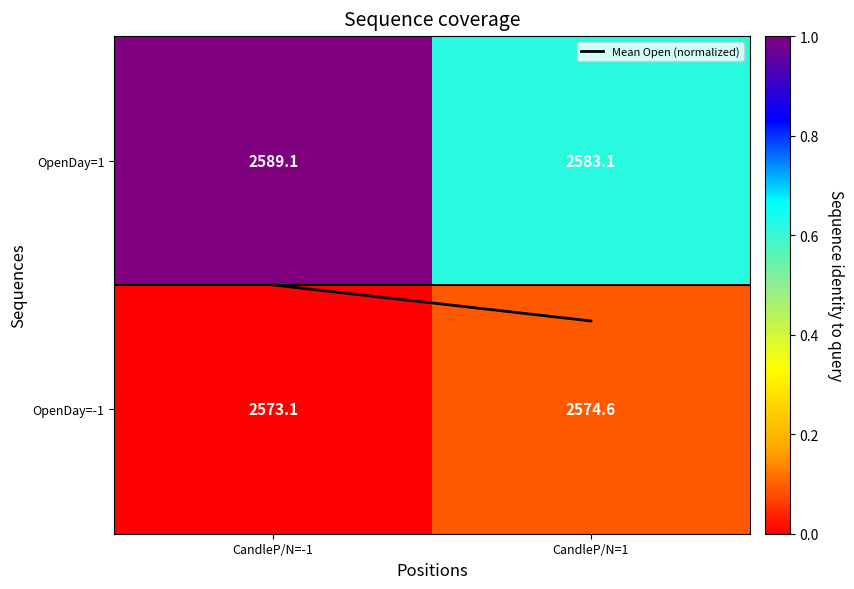

The value of OpenDay=1 at CandleP/N=-1 is 2589.1. True or false?

True